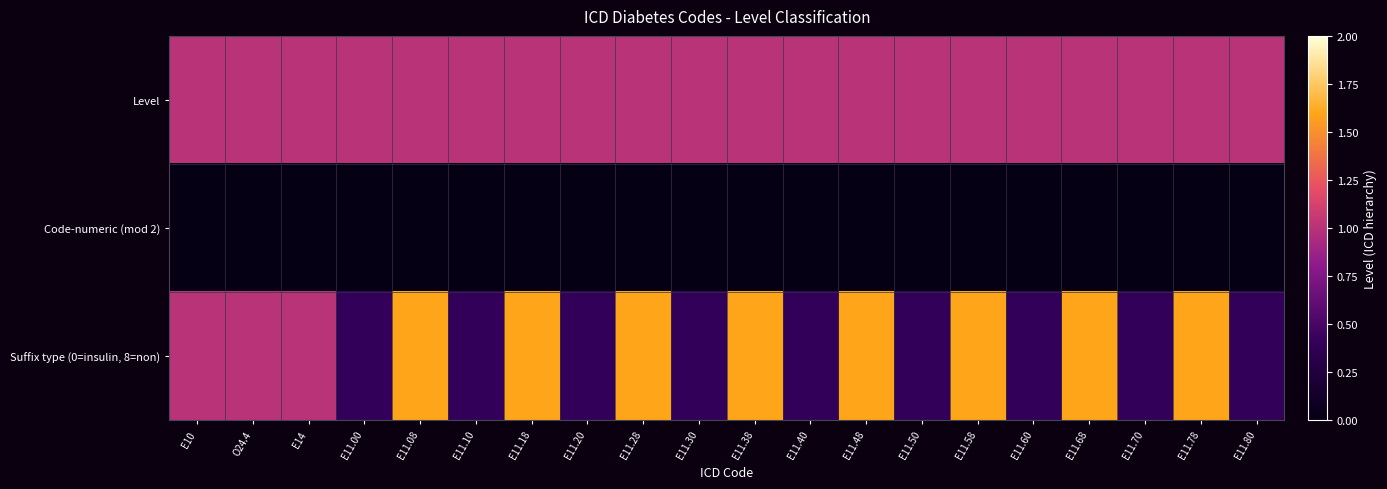

At which category is the sum across all series the highest?

E11.08